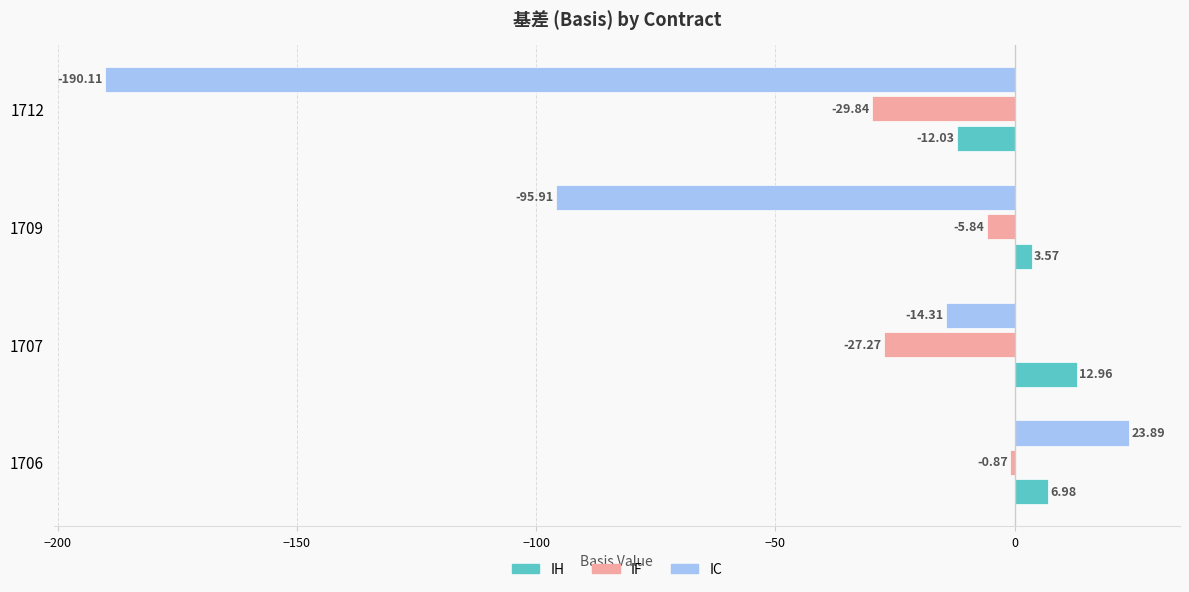

Which label corresponds to the smallest value in the chart?

1712